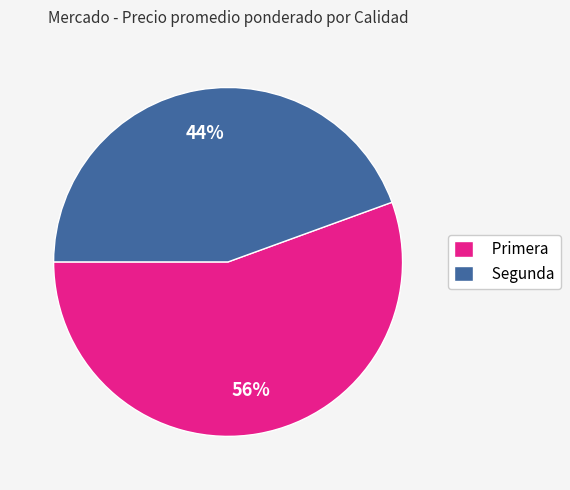

Is it true that Primera is 56% of the pie?

True